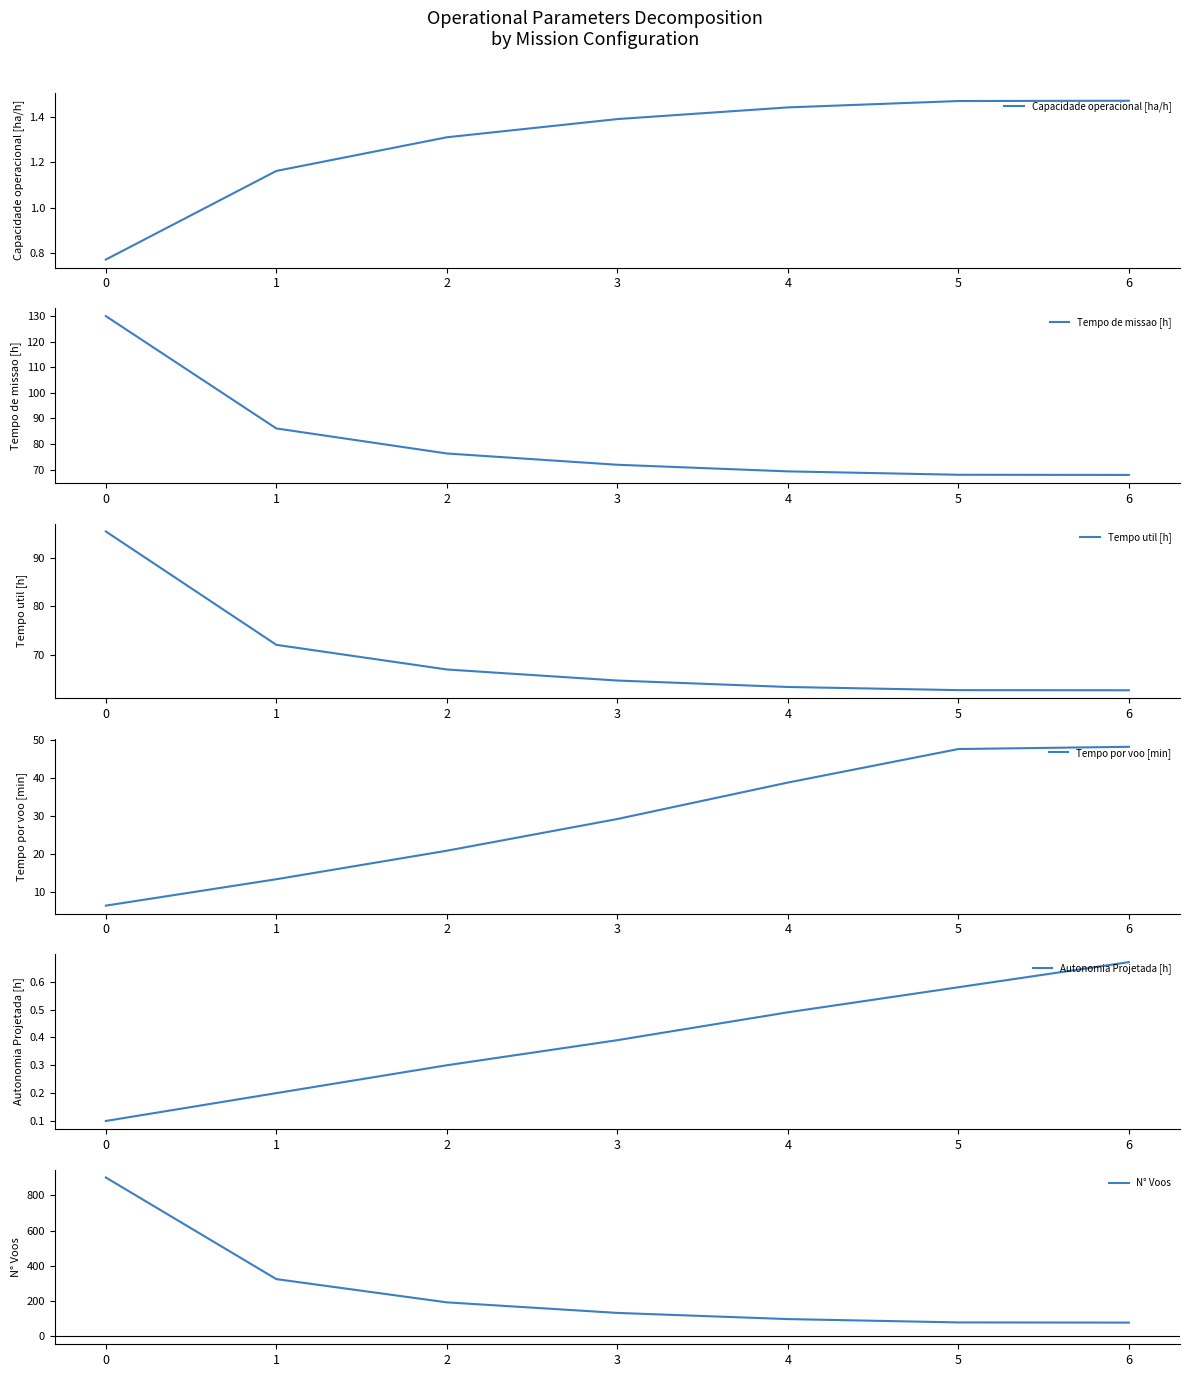

True or false: Capacidade operacional [ha/h] and N° Voos cross at least once.

False